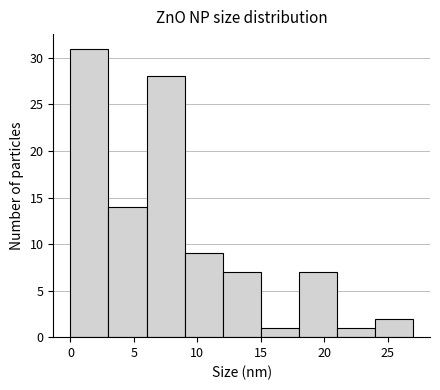

Over which range of the x-axis is the bar tallest?

0 to 3